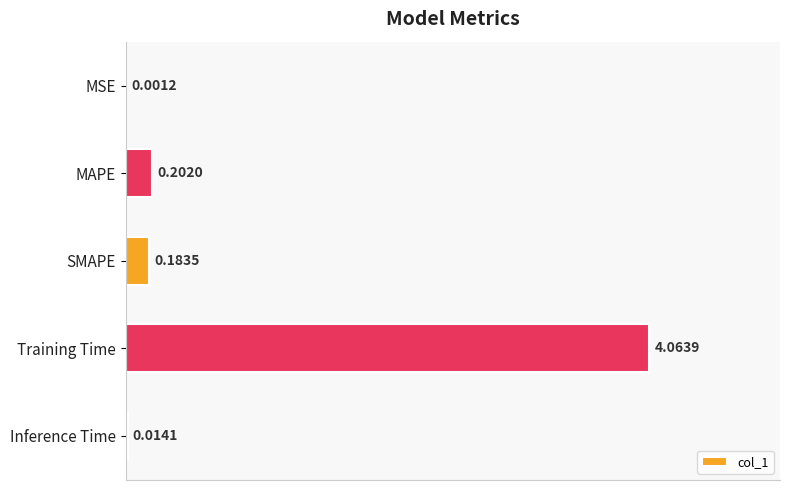

At which label is the value closest to 2?

MAPE